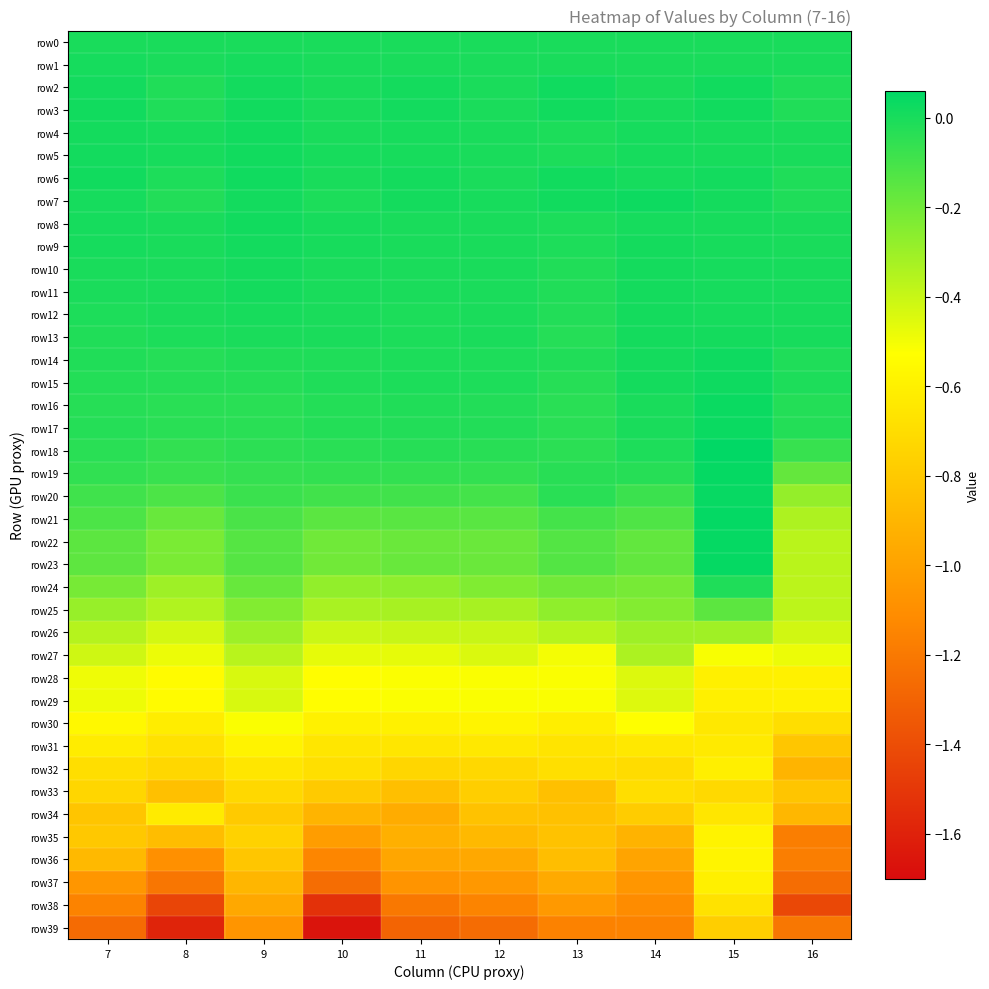

Reading right to left, transcribe all the data shown in this chart.

row0: 16=0.0	15=0.0	14=0.0	13=0.0	12=0.0	11=0.0	10=0.0	9=0.0	8=0.0	7=0.0
row1: 16=0.0	15=0.0	14=-0.0	13=-0.0	12=-0.0	11=0.0	10=-0.0	9=0.0	8=-0.0	7=0.0
row2: 16=-0.0	15=0.0	14=-0.0	13=0.0	12=-0.0	11=0.0	10=0.0	9=0.0	8=-0.0	7=0.0
row3: 16=-0.0	15=0.0	14=0.0	13=0.0	12=-0.0	11=0.0	10=-0.0	9=0.0	8=-0.0	7=0.0
row4: 16=-0.0	15=0.0	14=0.0	13=-0.0	12=0.0	11=0.0	10=0.0	9=0.0	8=0.0	7=0.0
row5: 16=-0.0	15=0.0	14=0.0	13=-0.0	12=0.0	11=0.0	10=0.0	9=0.0	8=0.0	7=0.0
row6: 16=-0.0	15=0.0	14=0.0	13=0.0	12=-0.0	11=0.0	10=-0.0	9=0.0	8=-0.0	7=0.0
row7: 16=-0.0	15=0.0	14=0.0	13=0.0	12=0.0	11=0.0	10=-0.0	9=0.0	8=-0.0	7=0.0
row8: 16=0.0	15=0.0	14=0.0	13=-0.0	12=-0.0	11=-0.0	10=0.0	9=0.0	8=0.0	7=0.0
row9: 16=0.0	15=0.0	14=0.0	13=-0.0	12=0.0	11=-0.0	10=0.0	9=0.0	8=0.0	7=0.0
row10: 16=0.0	15=0.0	14=0.0	13=-0.0	12=-0.0	11=-0.0	10=0.0	9=0.0	8=0.0	7=-0.0
row11: 16=0.0	15=0.0	14=0.0	13=-0.0	12=-0.0	11=-0.0	10=0.0	9=0.0	8=0.0	7=-0.0
row12: 16=0.0	15=0.0	14=0.0	13=-0.0	12=-0.0	11=-0.0	10=-0.0	9=0.0	8=-0.0	7=-0.0
row13: 16=0.0	15=0.0	14=0.0	13=-0.0	12=-0.0	11=-0.0	10=-0.0	9=-0.0	8=-0.0	7=-0.0
row14: 16=-0.0	15=0.0	14=0.0	13=-0.0	12=-0.0	11=-0.0	10=-0.0	9=-0.0	8=-0.0	7=-0.0
row15: 16=-0.0	15=0.0	14=0.0	13=-0.0	12=-0.0	11=-0.0	10=-0.0	9=-0.0	8=-0.0	7=-0.0
row16: 16=-0.0	15=0.0	14=0.0	13=-0.0	12=-0.0	11=-0.0	10=-0.0	9=-0.0	8=-0.0	7=-0.0
row17: 16=-0.0	15=0.0	14=0.0	13=-0.0	12=-0.0	11=-0.0	10=-0.0	9=-0.0	8=-0.0	7=-0.0
row18: 16=-0.1	15=0.1	14=-0.0	13=-0.0	12=-0.0	11=-0.0	10=-0.0	9=-0.0	8=-0.1	7=-0.0
row19: 16=-0.2	15=0.0	14=-0.0	13=-0.0	12=-0.1	11=-0.1	10=-0.1	9=-0.1	8=-0.1	7=-0.1
row20: 16=-0.3	15=0.0	14=-0.1	13=-0.0	12=-0.1	11=-0.1	10=-0.1	9=-0.1	8=-0.1	7=-0.1
row21: 16=-0.3	15=0.0	14=-0.1	13=-0.1	12=-0.1	11=-0.1	10=-0.2	9=-0.1	8=-0.2	7=-0.1
row22: 16=-0.4	15=0.0	14=-0.2	13=-0.1	12=-0.2	11=-0.2	10=-0.2	9=-0.1	8=-0.2	7=-0.2
row23: 16=-0.4	15=0.0	14=-0.2	13=-0.1	12=-0.2	11=-0.2	10=-0.2	9=-0.1	8=-0.2	7=-0.2
row24: 16=-0.4	15=-0.0	14=-0.2	13=-0.2	12=-0.2	11=-0.3	10=-0.3	9=-0.2	8=-0.3	7=-0.2
row25: 16=-0.4	15=-0.2	14=-0.2	13=-0.3	12=-0.3	11=-0.3	10=-0.3	9=-0.2	8=-0.3	7=-0.3
row26: 16=-0.4	15=-0.3	14=-0.3	13=-0.4	12=-0.4	11=-0.4	10=-0.4	9=-0.3	8=-0.4	7=-0.4
row27: 16=-0.5	15=-0.5	14=-0.3	13=-0.5	12=-0.4	11=-0.5	10=-0.5	9=-0.4	8=-0.5	7=-0.4
row28: 16=-0.6	15=-0.6	14=-0.4	13=-0.5	12=-0.5	11=-0.5	10=-0.5	9=-0.4	8=-0.5	7=-0.5
row29: 16=-0.6	15=-0.6	14=-0.5	13=-0.5	12=-0.5	11=-0.5	10=-0.5	9=-0.4	8=-0.5	7=-0.5
row30: 16=-0.7	15=-0.6	14=-0.5	13=-0.6	12=-0.6	11=-0.6	10=-0.6	9=-0.5	8=-0.6	7=-0.6
row31: 16=-0.8	15=-0.6	14=-0.6	13=-0.7	12=-0.6	11=-0.7	10=-0.7	9=-0.6	8=-0.7	7=-0.6
row32: 16=-0.9	15=-0.6	14=-0.7	13=-0.7	12=-0.7	11=-0.7	10=-0.7	9=-0.7	8=-0.7	7=-0.7
row33: 16=-0.8	15=-0.7	14=-0.7	13=-0.8	12=-0.8	11=-0.9	10=-0.8	9=-0.7	8=-0.8	7=-0.7
row34: 16=-0.9	15=-0.7	14=-0.8	13=-0.8	12=-0.8	11=-0.9	10=-0.9	9=-0.8	8=-0.6	7=-0.8
row35: 16=-1.2	15=-0.6	14=-0.9	13=-0.8	12=-0.9	11=-0.9	10=-1.0	9=-0.8	8=-0.9	7=-0.8
row36: 16=-1.2	15=-0.6	14=-1.0	13=-0.9	12=-1.0	11=-1.0	10=-1.1	9=-0.8	8=-1.1	7=-0.9
row37: 16=-1.3	15=-0.6	14=-1.1	13=-1.0	12=-1.0	11=-1.1	10=-1.3	9=-0.9	8=-1.2	7=-1.1
row38: 16=-1.4	15=-0.7	14=-1.1	13=-1.0	12=-1.1	11=-1.2	10=-1.5	9=-1.0	8=-1.4	7=-1.2
row39: 16=-1.2	15=-0.8	14=-1.2	13=-1.2	12=-1.3	11=-1.3	10=-1.7	9=-1.1	8=-1.6	7=-1.3